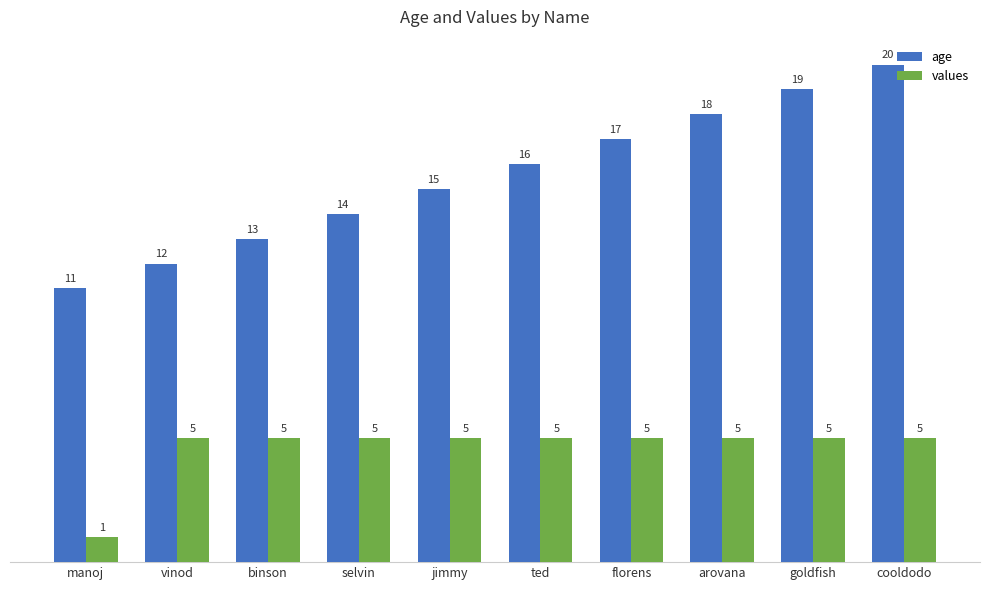

Are the bars horizontal?

No